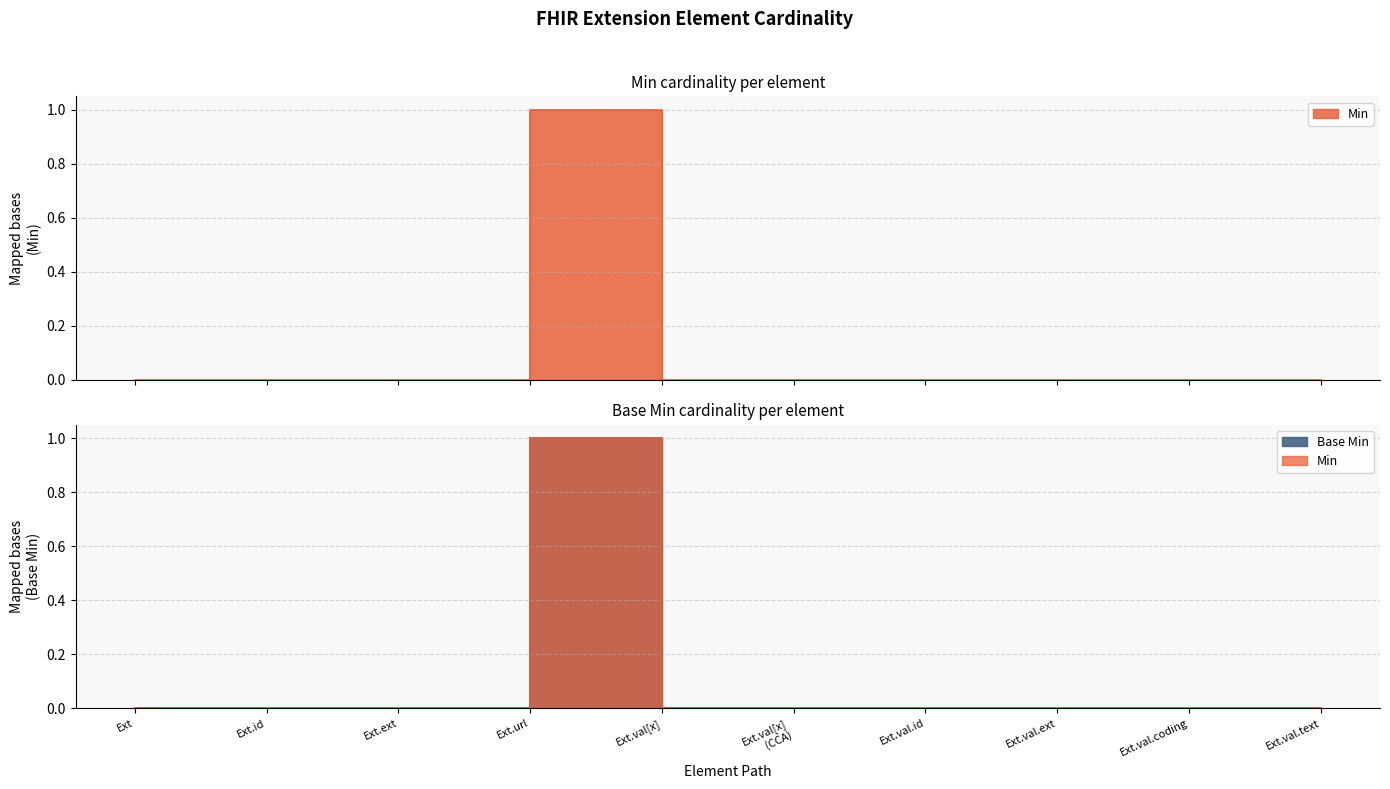

Which series changed the most between Ext.ext and Ext.val.text?

Min